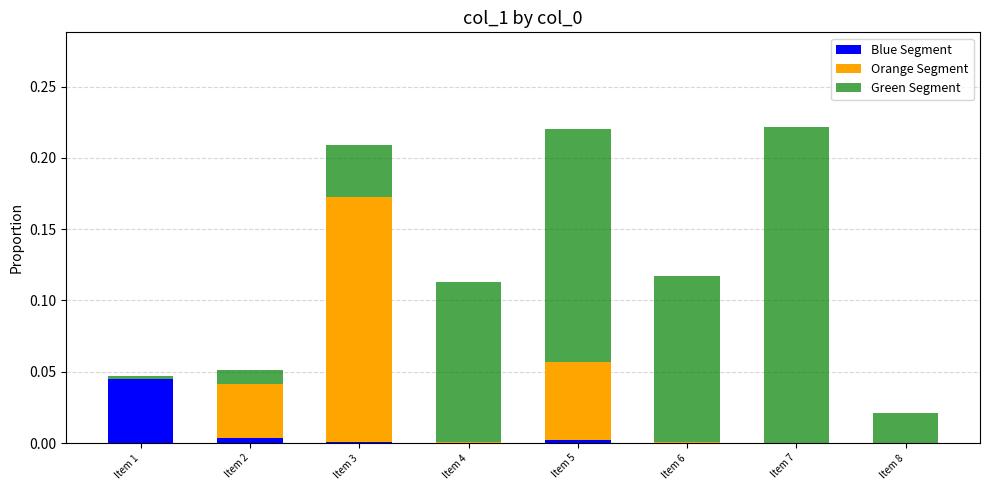

Which category has the highest value in the Blue Segment series?

Item 1